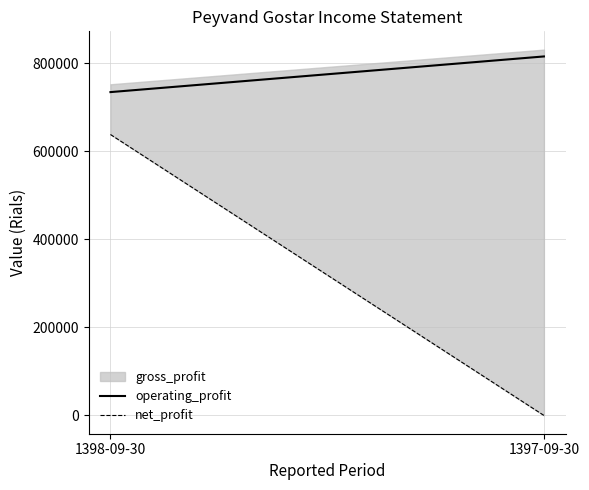

Rank the series at 1397-09-30 from lowest to highest value.

net_profit, operating_profit, gross_profit